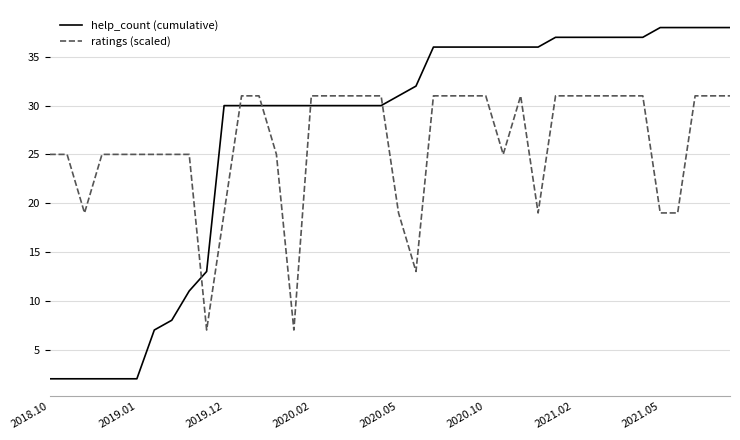

Rank the series by their maximum value, from lowest to highest.

ratings (scaled), help_count (cumulative)